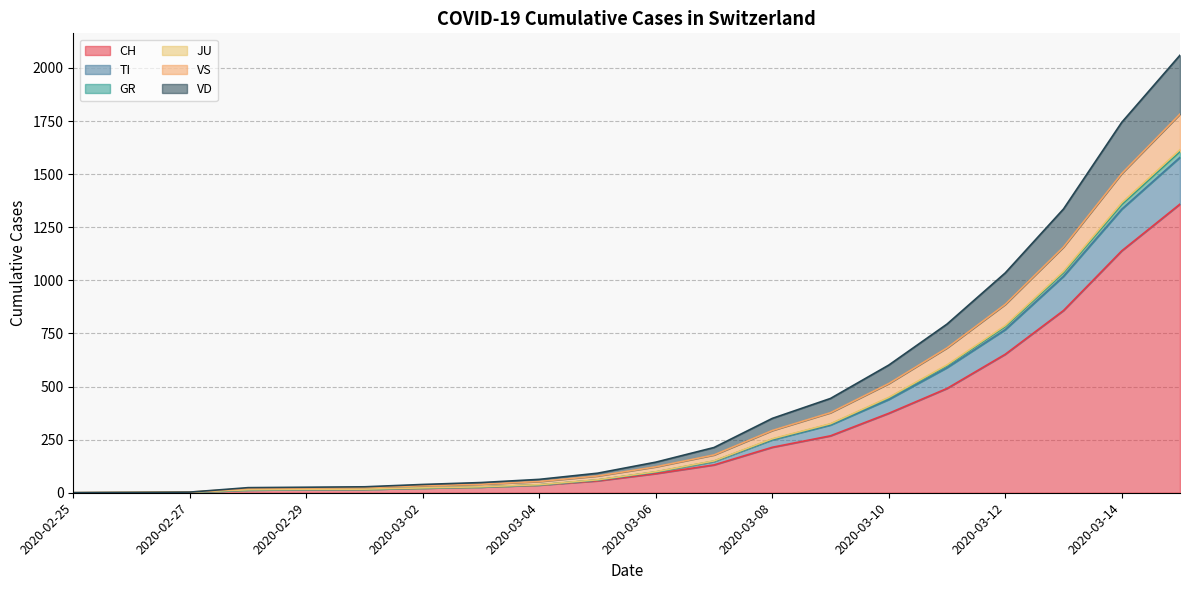

True or false: GR has more than 2 interior local peaks.

False